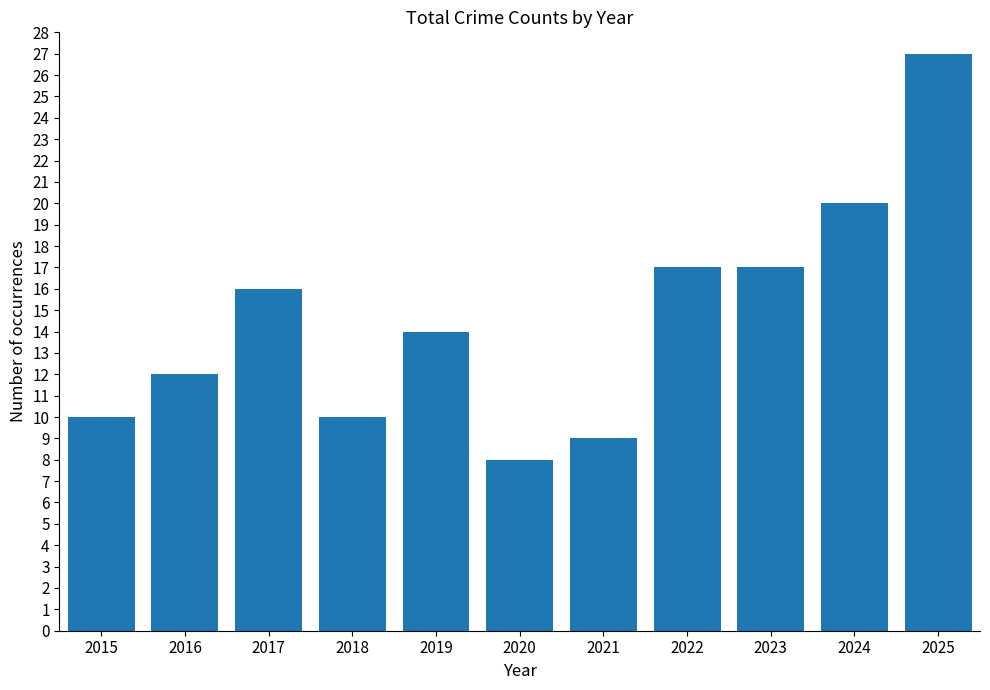

Reading left to right, extract all data points from this chart.

2015=10	2016=12	2017=16	2018=10	2019=14	2020=8	2021=9	2022=17	2023=17	2024=20	2025=27